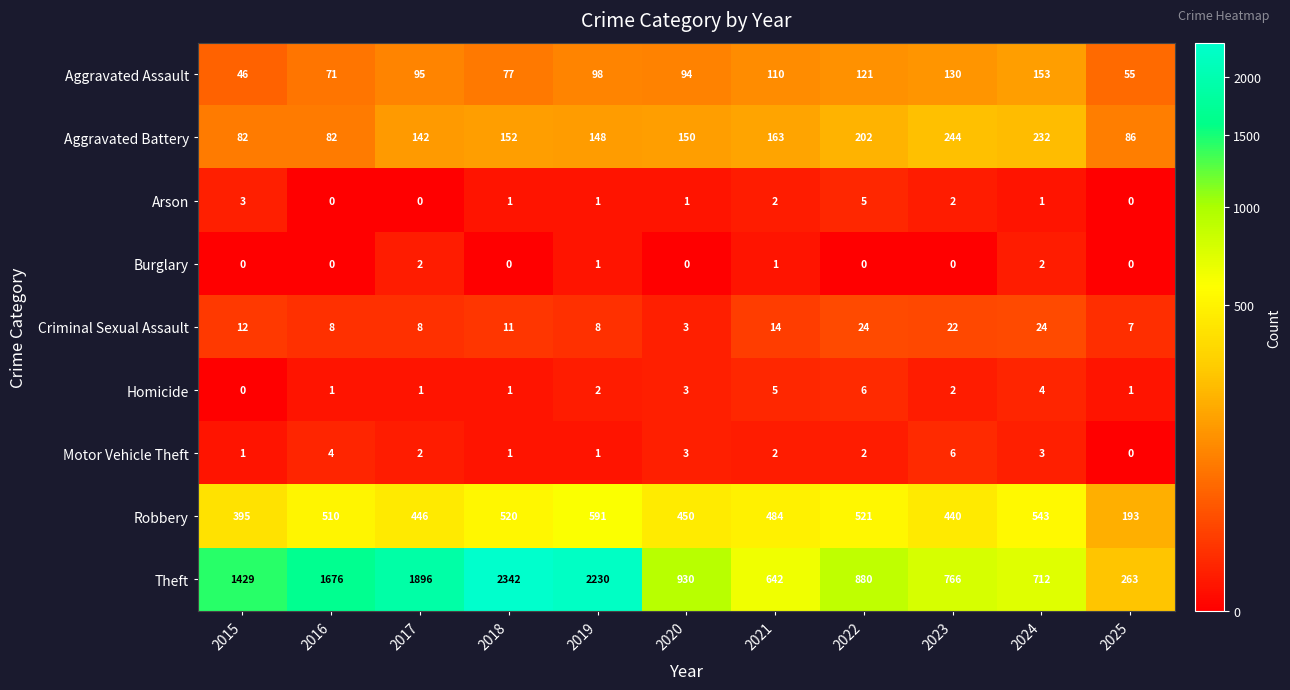

What is the lowest value of the Criminal Sexual Assault series?

3